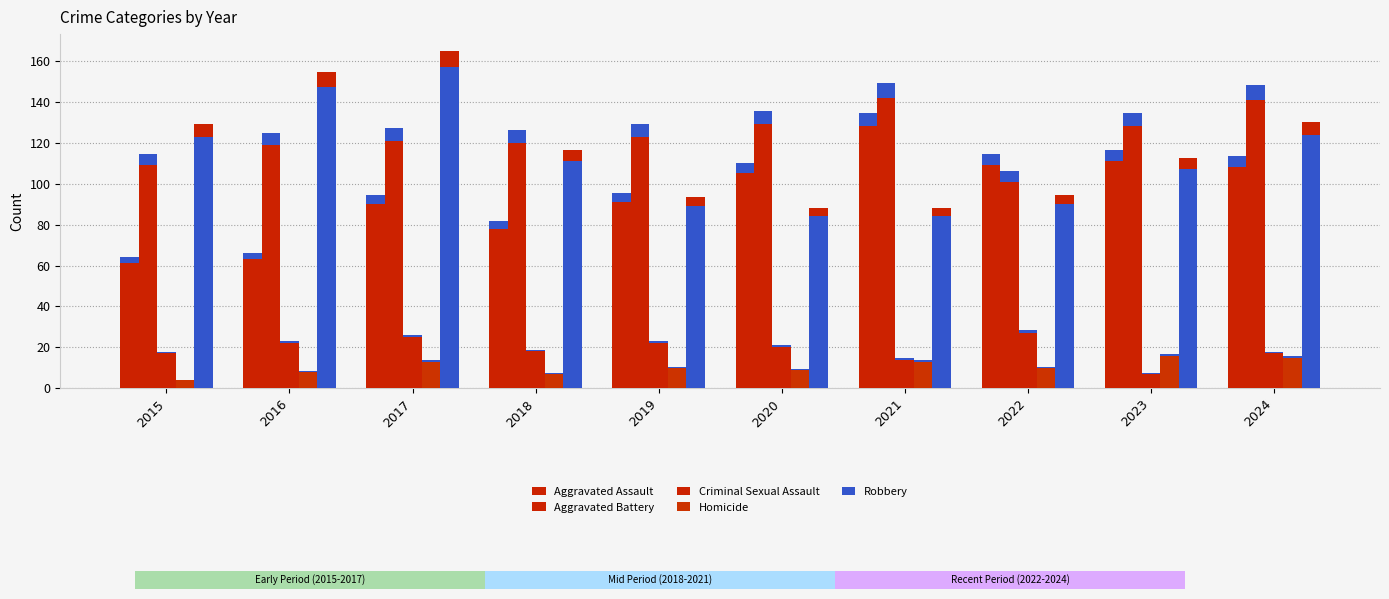

What is the difference between the highest and lowest values at 2020?

120